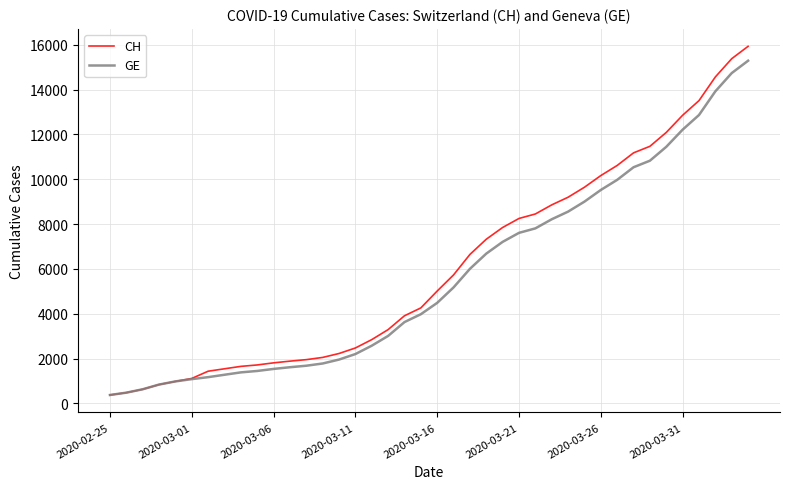

How many lines are shown in the chart?

2